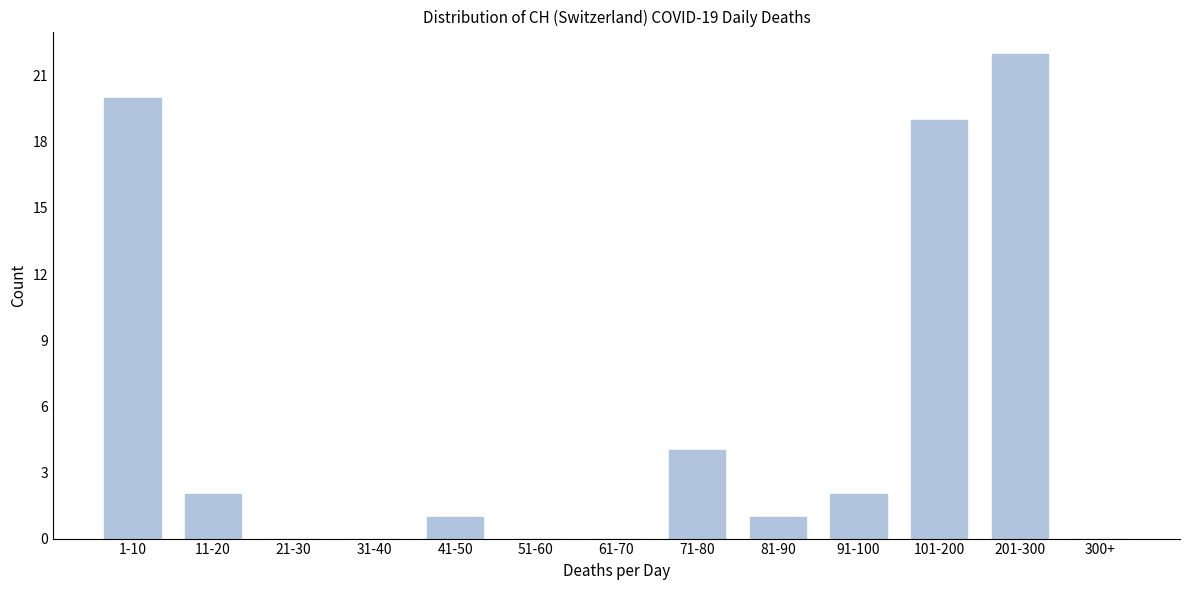

Reading left to right, transcribe all the data shown in this chart.

1-10=20	11-20=2	21-30=0	31-40=0	41-50=1	51-60=0	61-70=0	71-80=4	81-90=1	91-100=2	101-200=19	201-300=22	300+=0